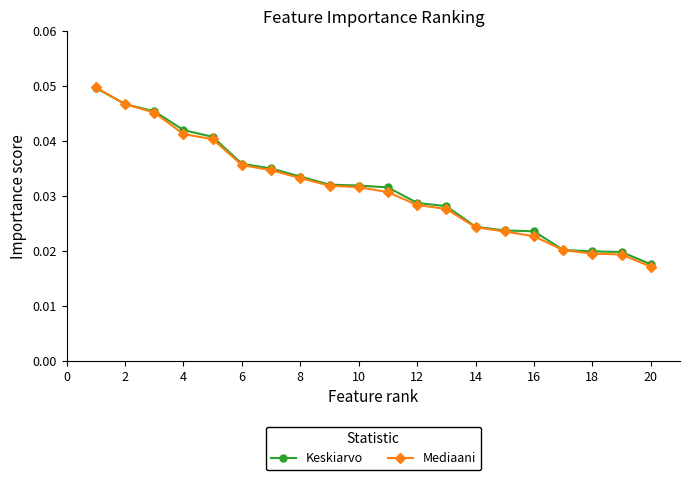

Which series has the largest range (max minus min)?

Mediaani